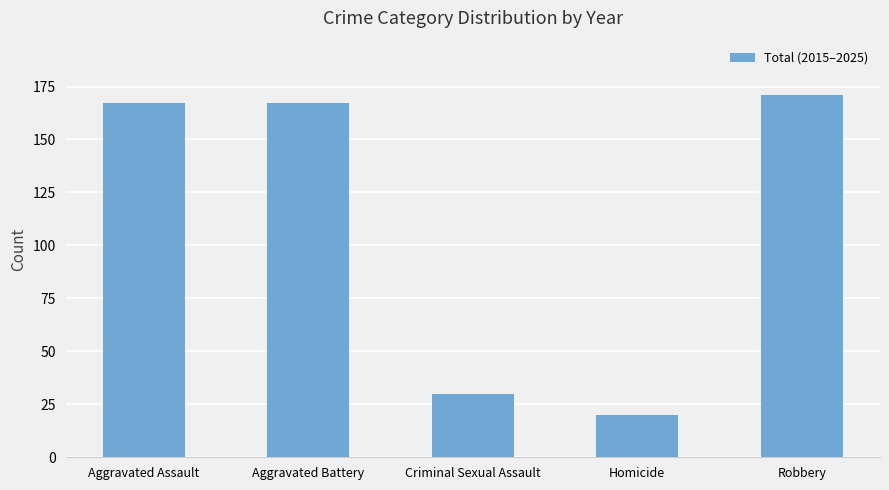

What is the difference between the second highest and minimum values?

147